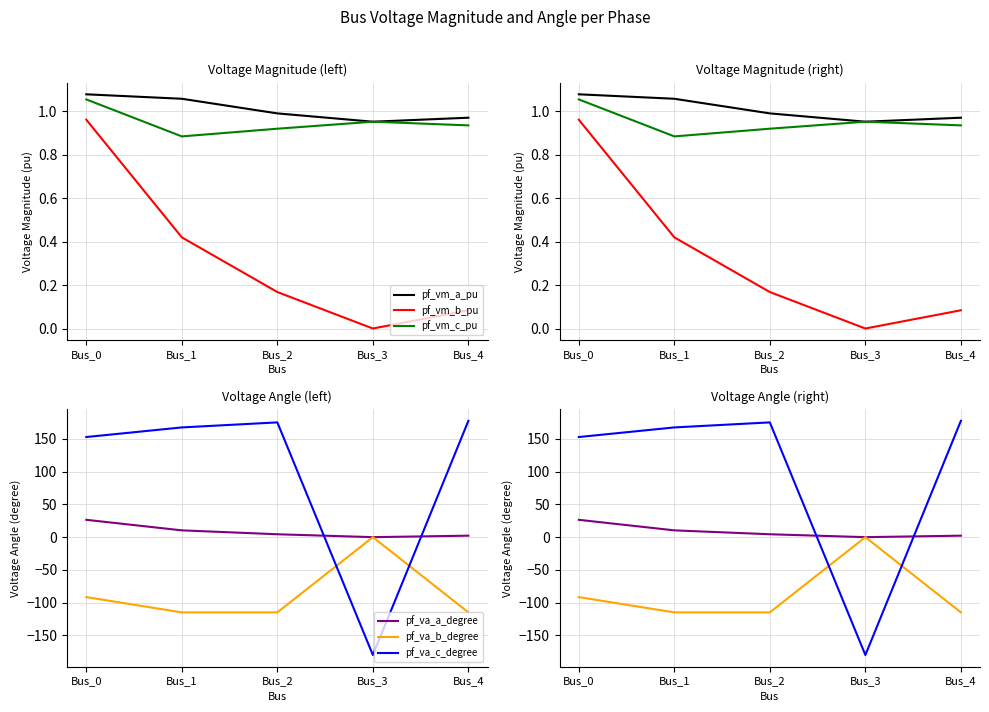

Reading left to right, transcribe all the data shown in this chart.

pf_vm_a_pu: Bus_0=1.1	Bus_1=1.1	Bus_2=1.0	Bus_3=1.0	Bus_4=1.0
pf_vm_b_pu: Bus_0=1.0	Bus_1=0.4	Bus_2=0.2	Bus_3=0.0	Bus_4=0.1
pf_vm_c_pu: Bus_0=1.1	Bus_1=0.9	Bus_2=0.9	Bus_3=1.0	Bus_4=0.9
pf_va_a_degree: Bus_0=26.5	Bus_1=10.4	Bus_2=4.4	Bus_3=-0.0	Bus_4=2.2
pf_va_b_degree: Bus_0=-91.6	Bus_1=-114.9	Bus_2=-114.9	Bus_3=0.0	Bus_4=-114.9
pf_va_c_degree: Bus_0=152.9	Bus_1=167.6	Bus_2=175.3	Bus_3=-180.0	Bus_4=177.7